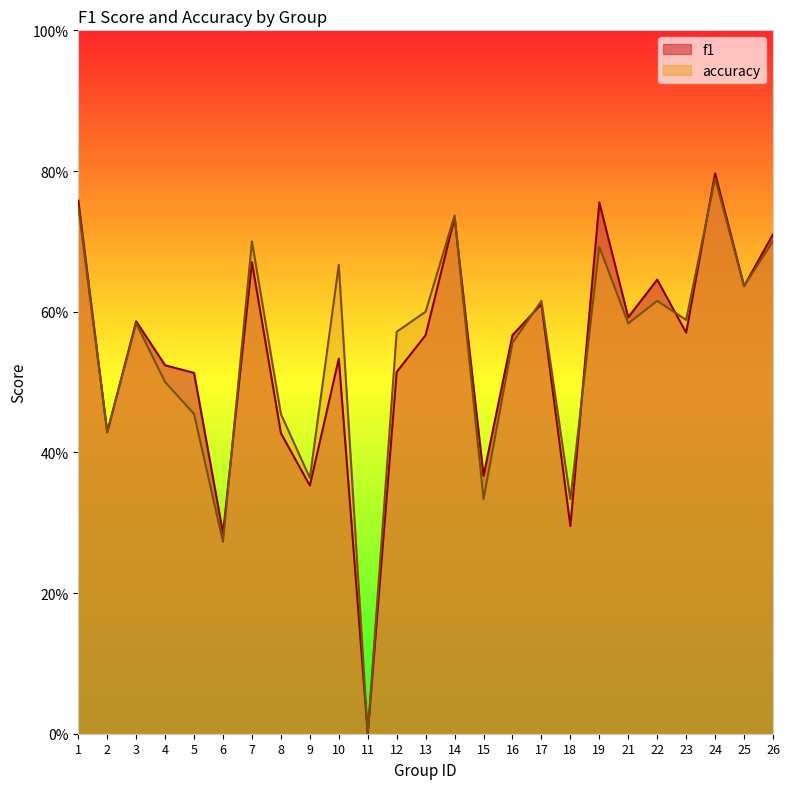

Reading left to right, list all the values displayed in this chart.

f1: 0.8	0.4	0.6	0.5	0.5	0.3	0.7	0.4	0.4	0.5	0.0	0.5	0.6	0.7	0.4	0.6	0.6	0.3	0.8	0.6	0.6	0.6	0.8	0.6	0.7
accuracy: 0.8	0.4	0.6	0.5	0.5	0.3	0.7	0.5	0.4	0.7	0.0	0.6	0.6	0.7	0.3	0.6	0.6	0.3	0.7	0.6	0.6	0.6	0.8	0.6	0.7